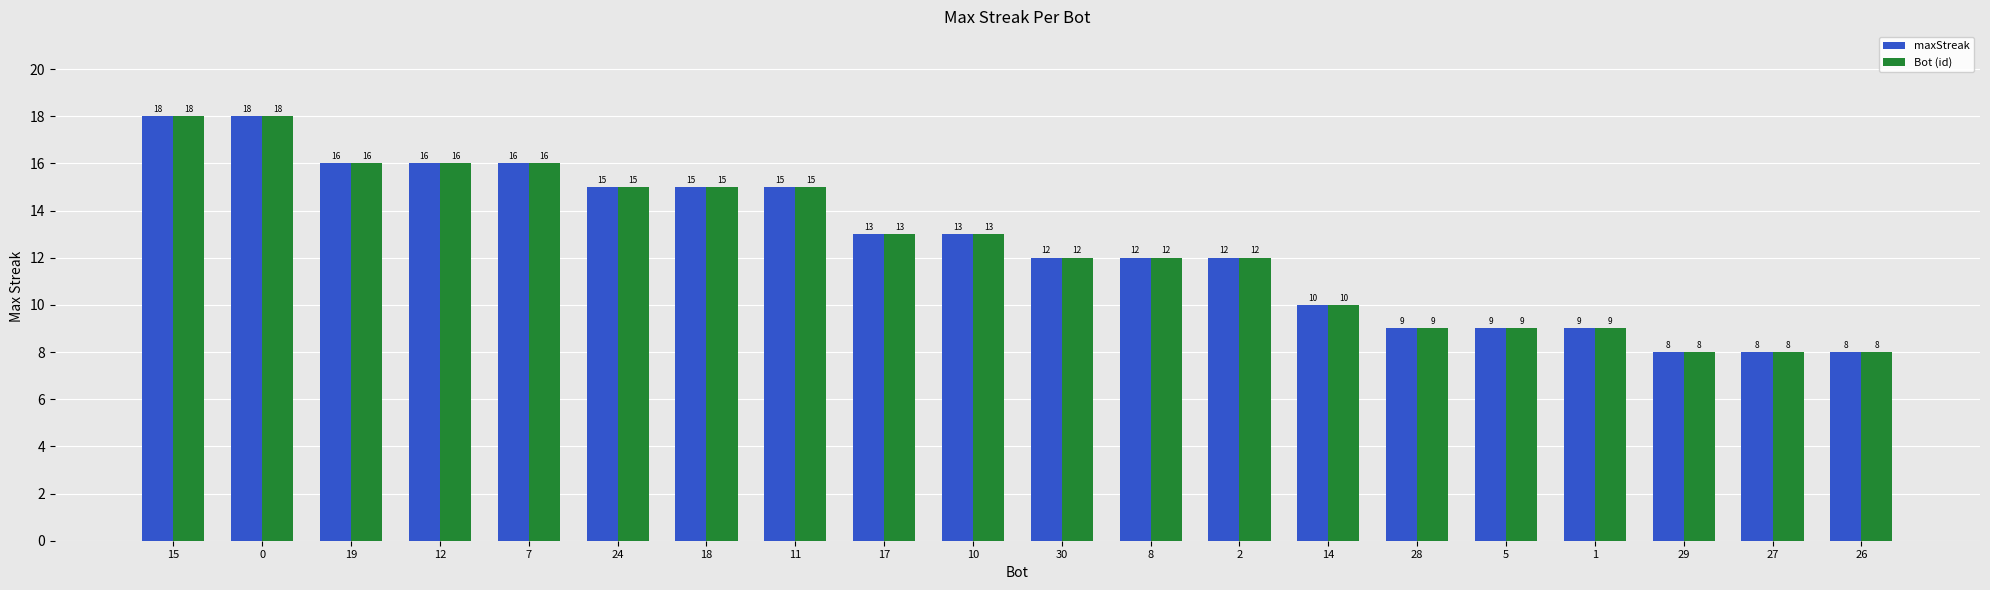

How many groups of bars are there?

20